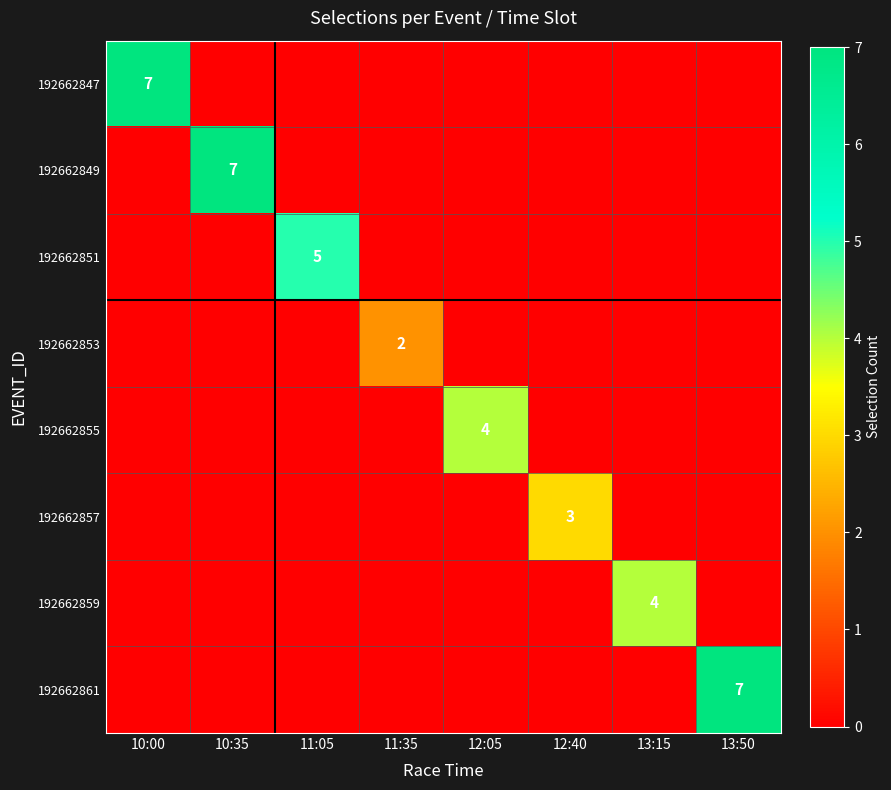

The 192662855 series shows 4 at 12:05. True or false?

True